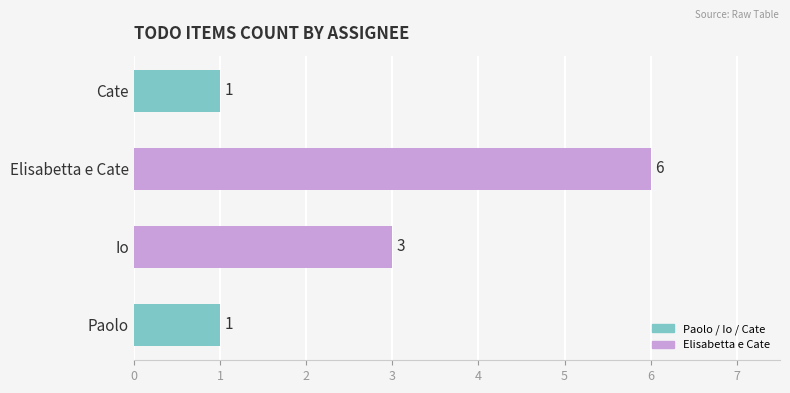

The value at Paolo is 1. True or false?

True